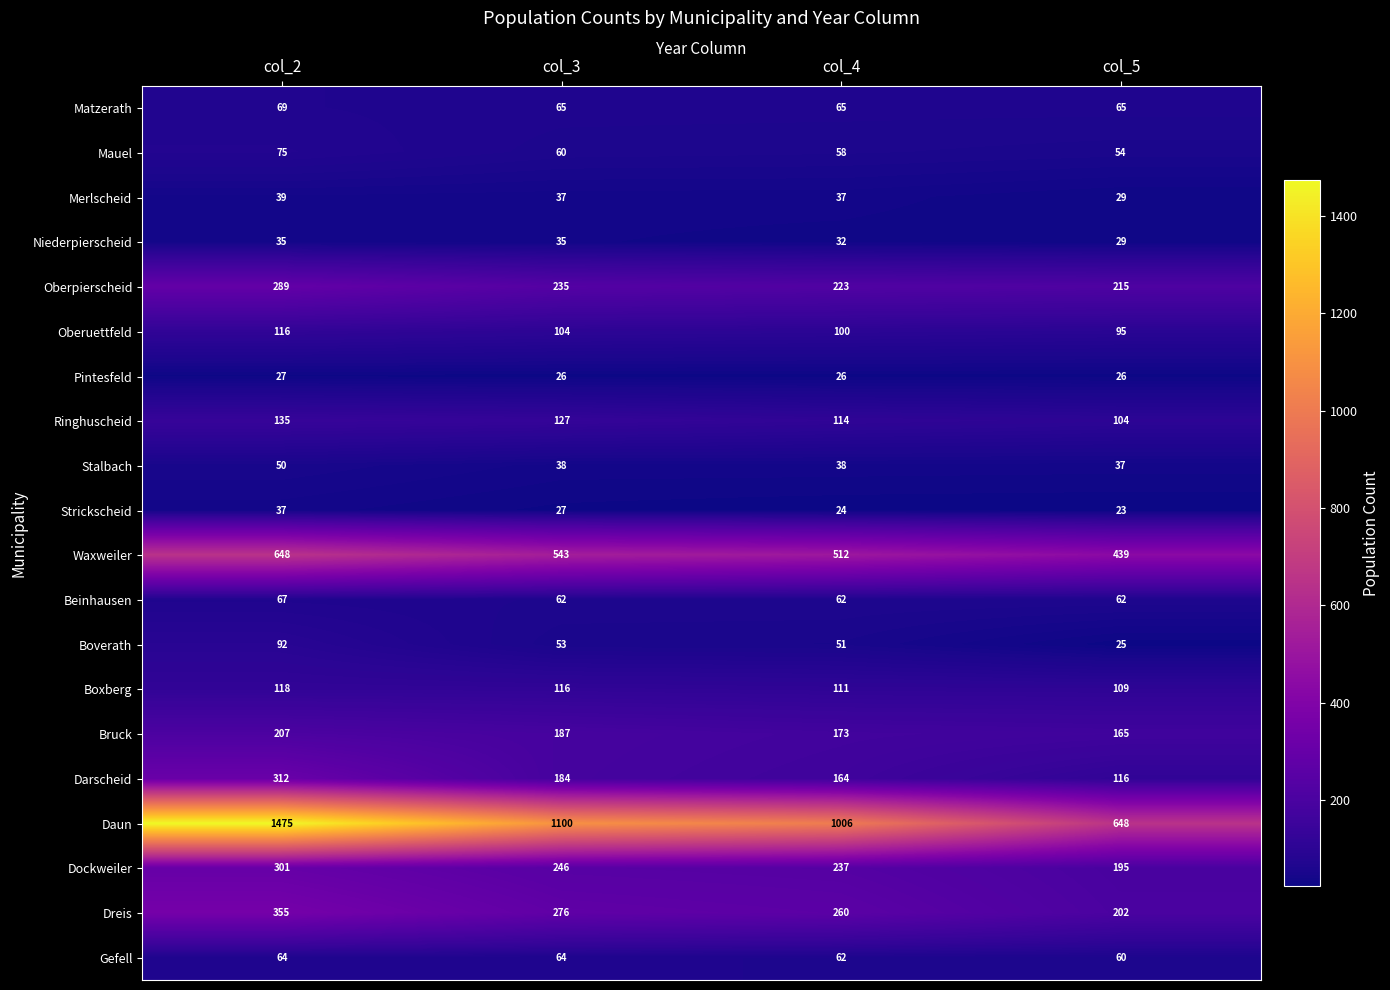

At which category is the sum across all series the highest?

col_2